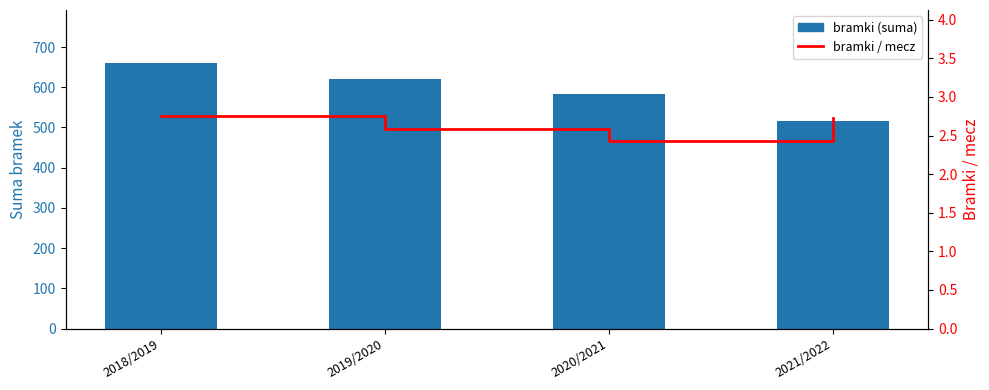

How many groups of bars are there?

4